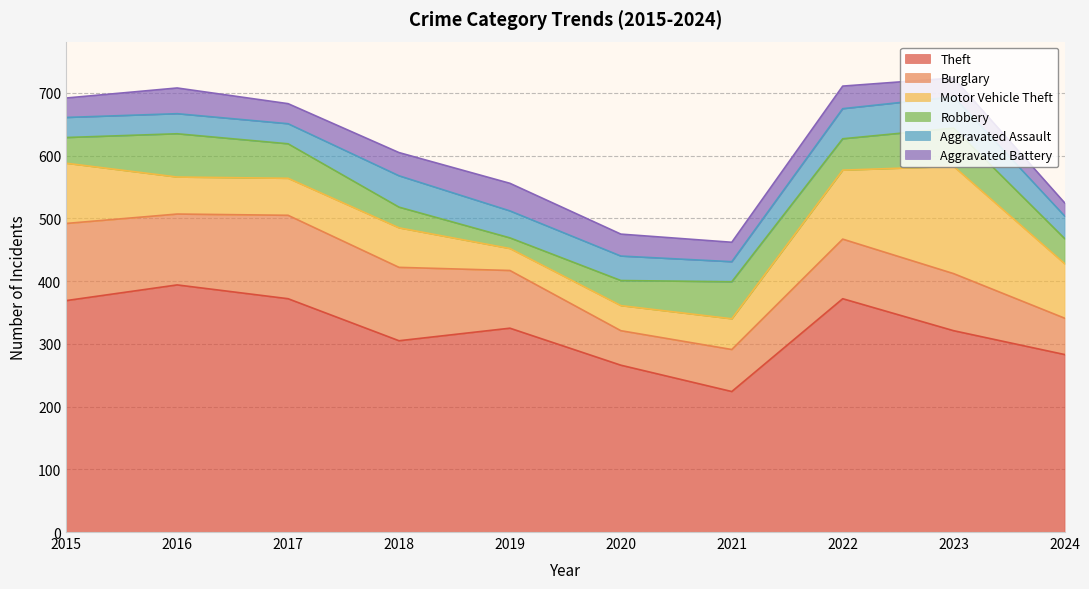

What is the difference between the second highest and minimum values in the Aggravated Assault series?

18